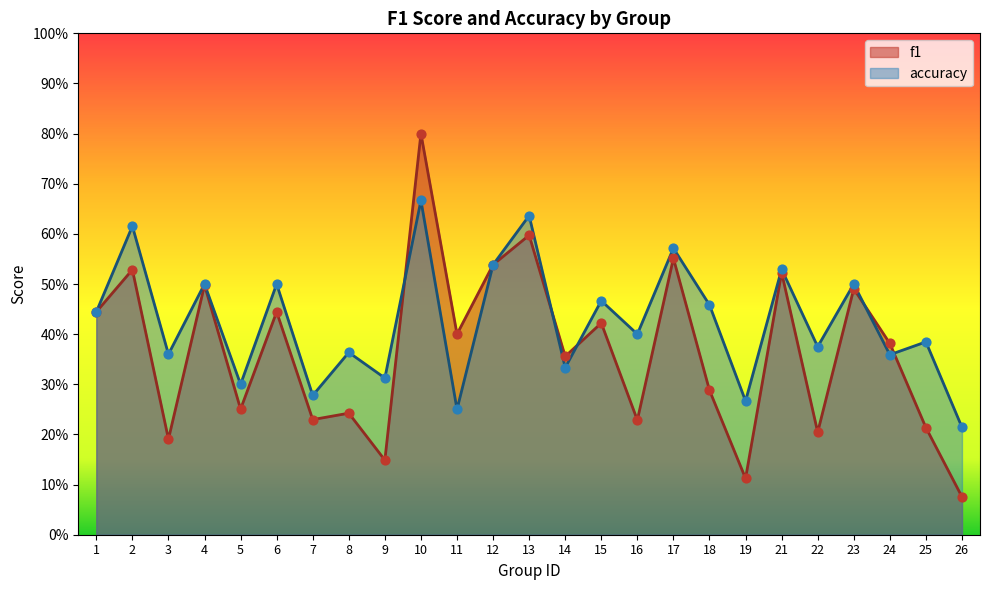

What are all the series names shown in the legend?

f1, accuracy